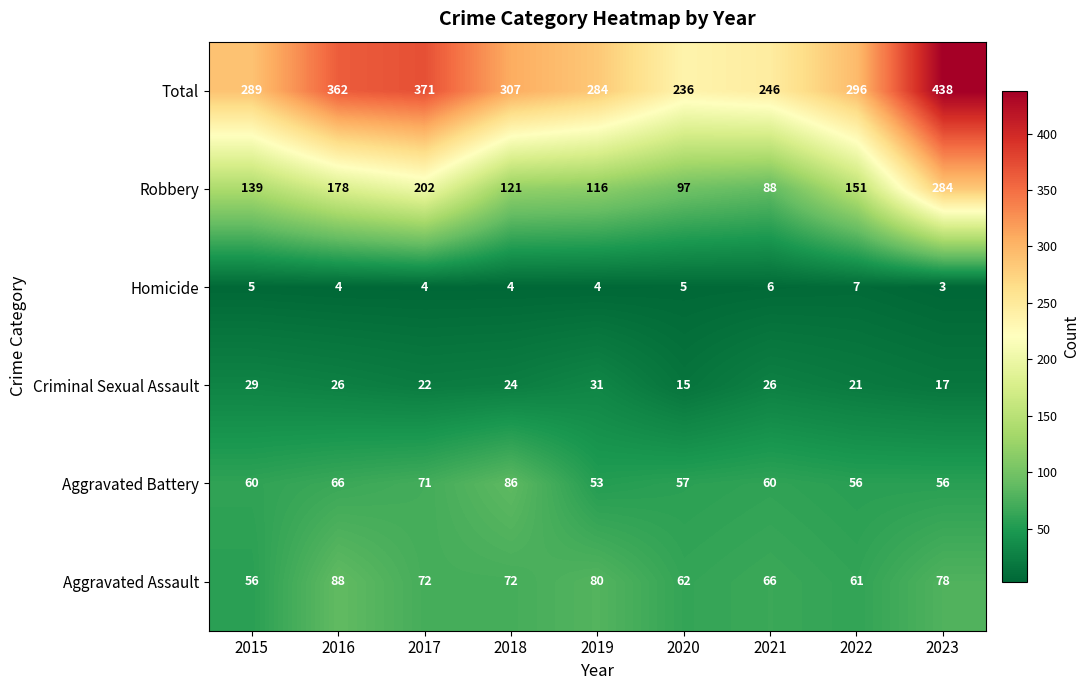

Is it true that Aggravated Assault equals 91 at 2015?

False